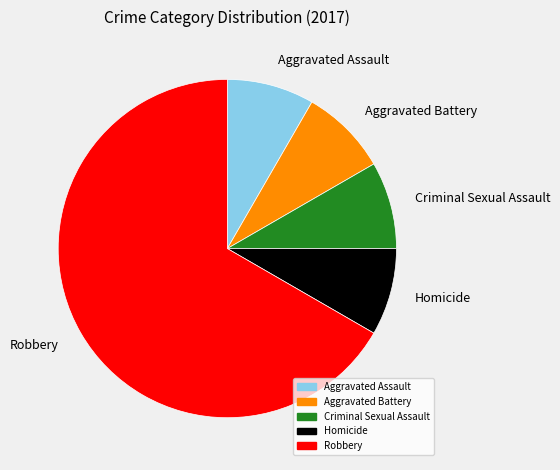

What is the largest slice in the pie chart?

Robbery